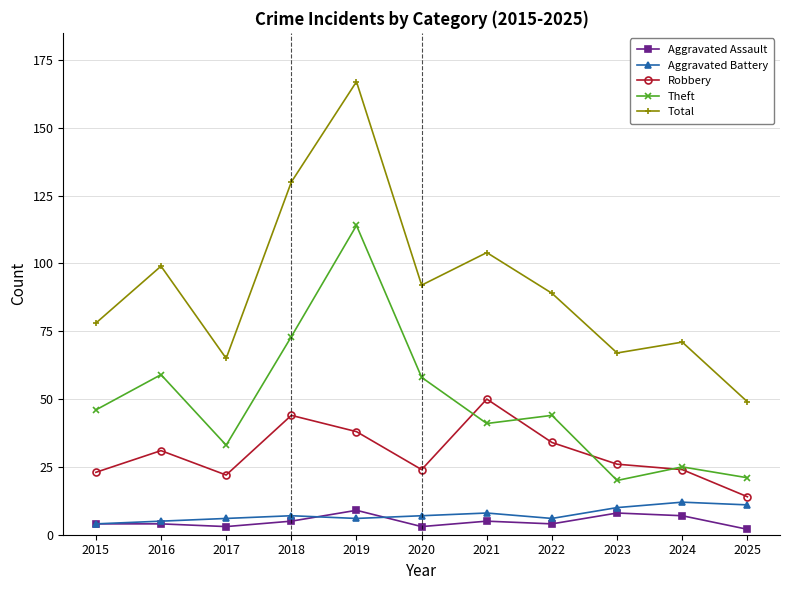

Rank the series at 2020 from highest to lowest value.

Total, Theft, Robbery, Aggravated Battery, Aggravated Assault